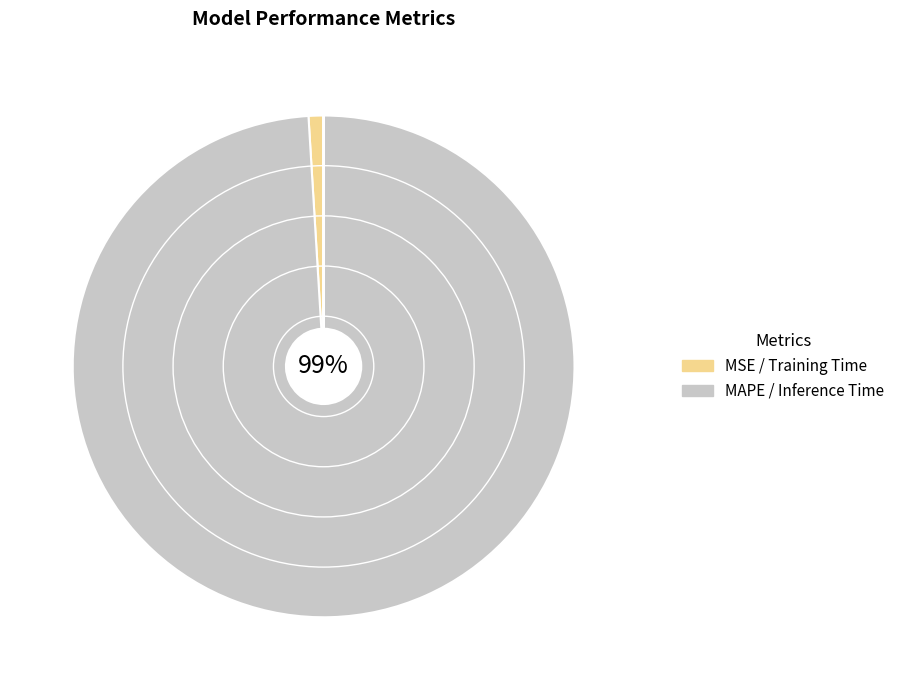

What is the largest slice in the pie chart?

MAPE